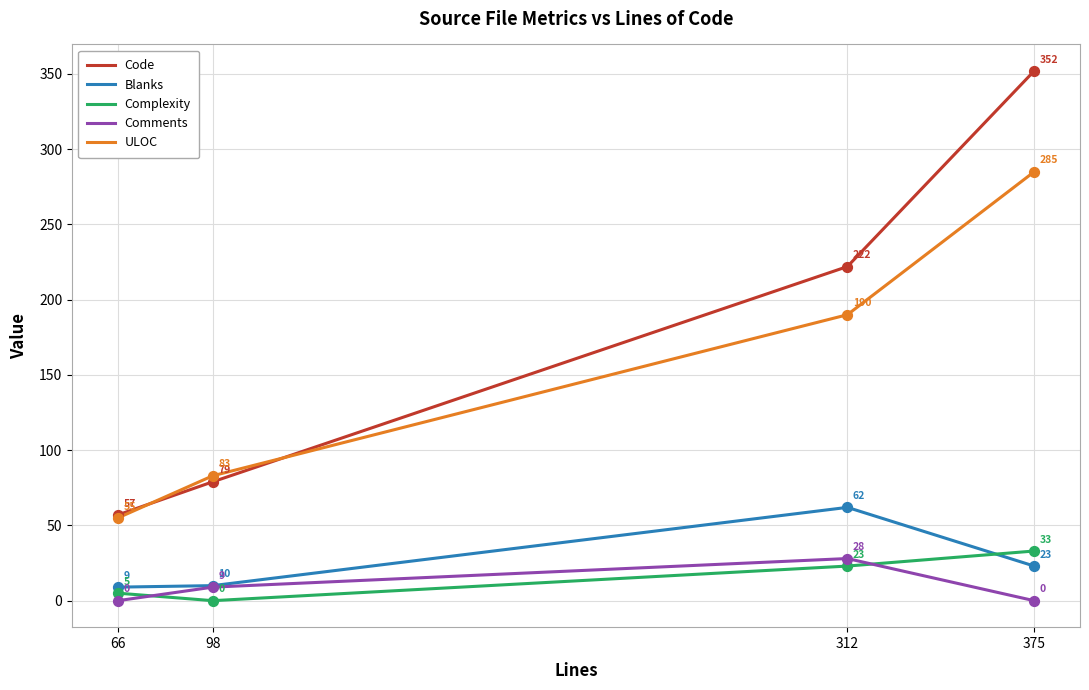

What is the spread (max minus min) of values at 312?

199